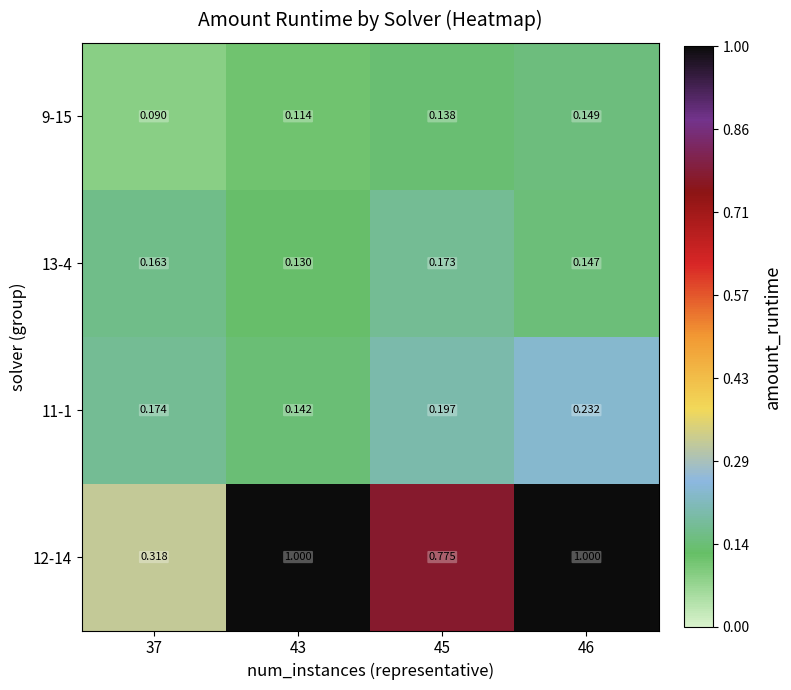

How many categories are shown in the chart?

4